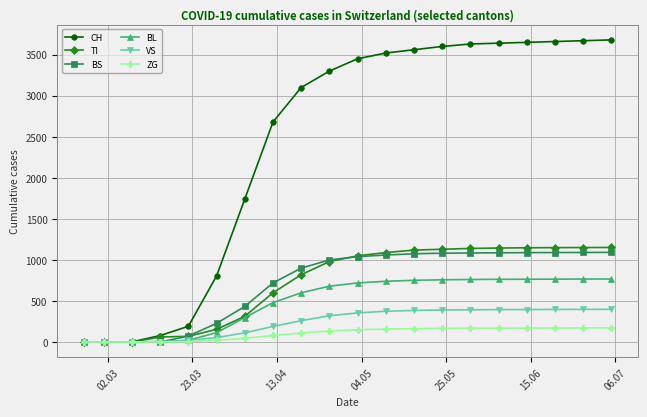

Which series has the largest total across all categories?

CH